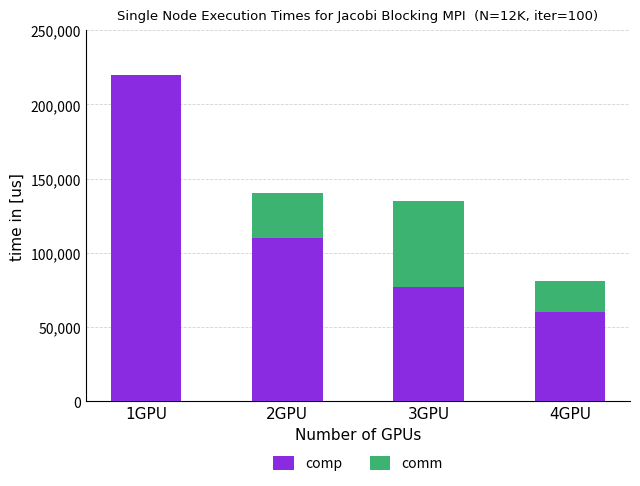

What is the total value across all series at 4GPU?

81000